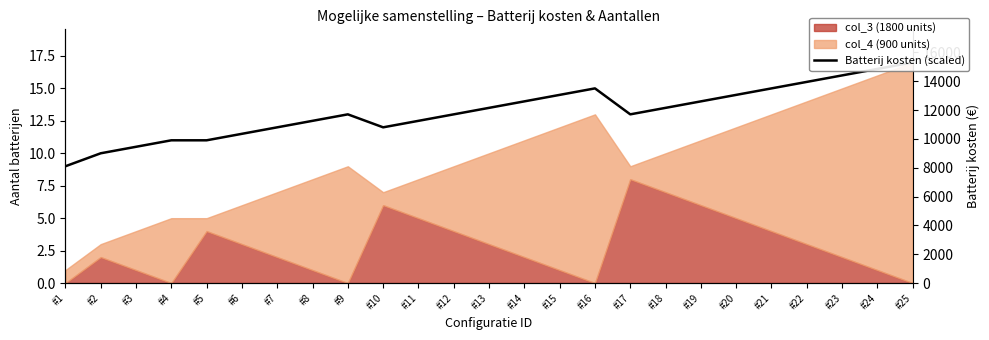

Does the chart display data point markers on the line(s)?

No